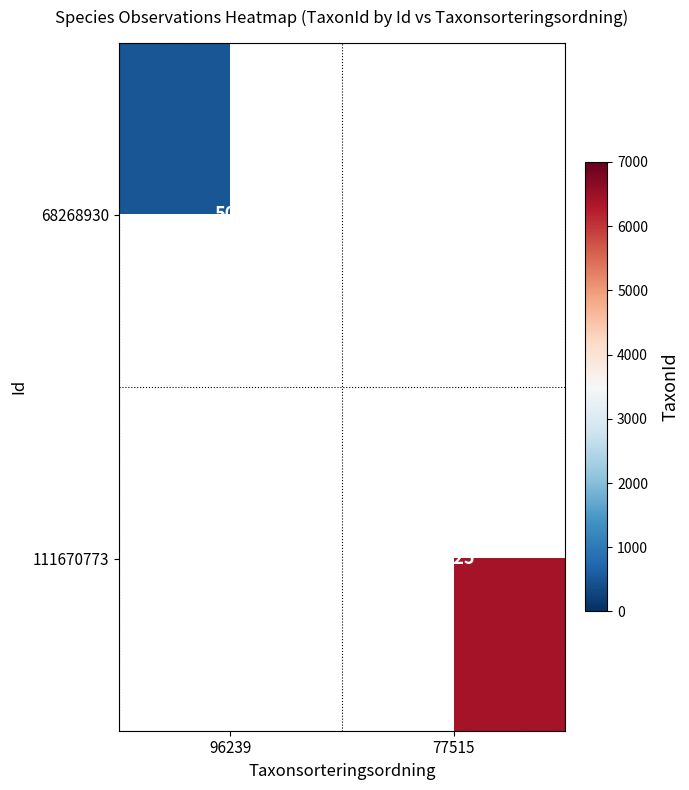

The value of 68268930 at 96239 is 729. True or false?

False